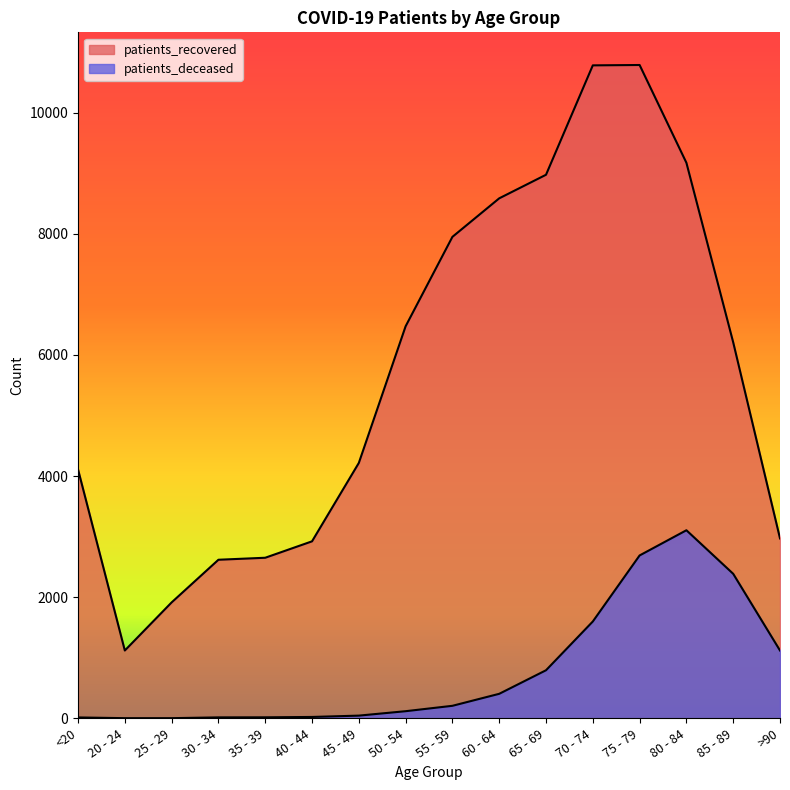

How many data points in patients_deceased are above 207?

7